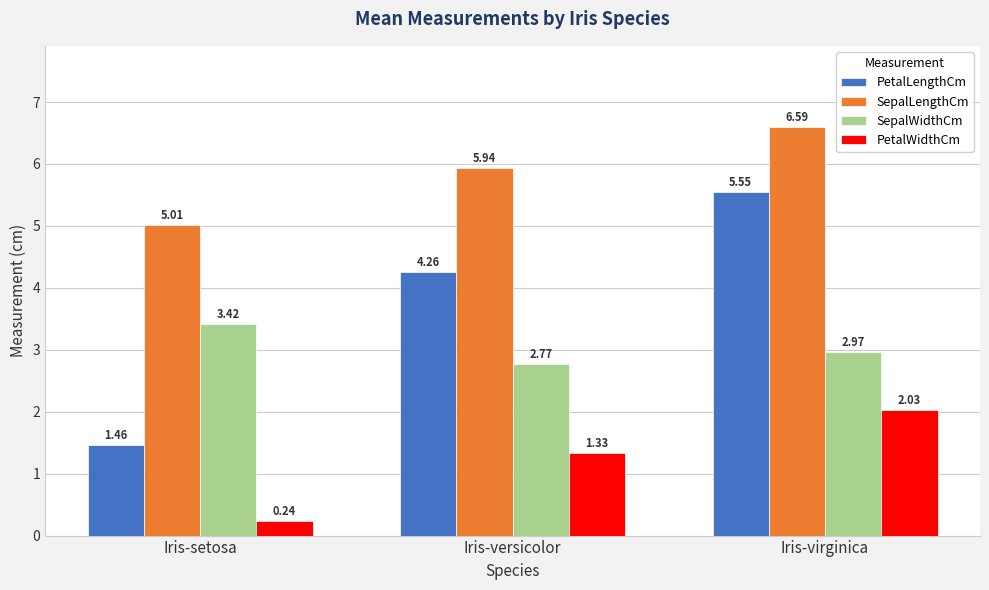

Rank the categories by SepalWidthCm value from lowest to highest.

Iris-versicolor, Iris-virginica, Iris-setosa